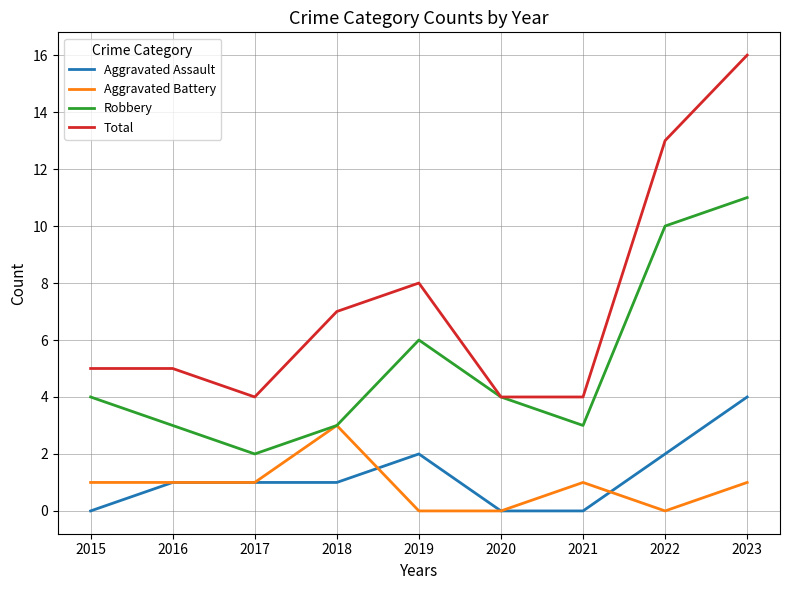

At how many categories does at least one series exceed 10?

2